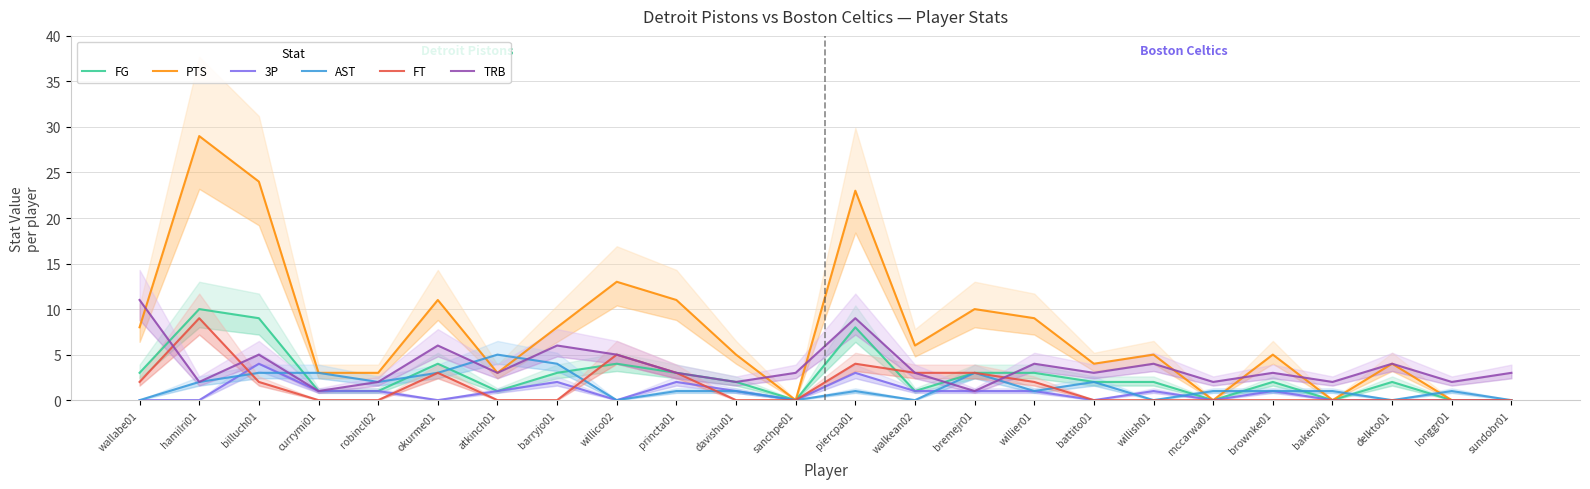

The value of TRB at billuch01 is 5. True or false?

True